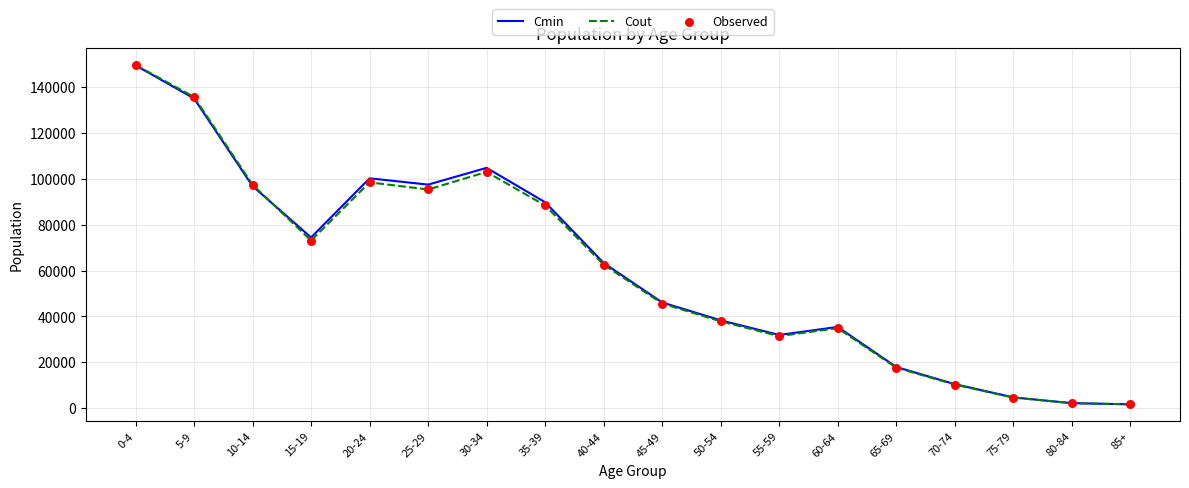

What is the total value across all series at 70-74?

20684